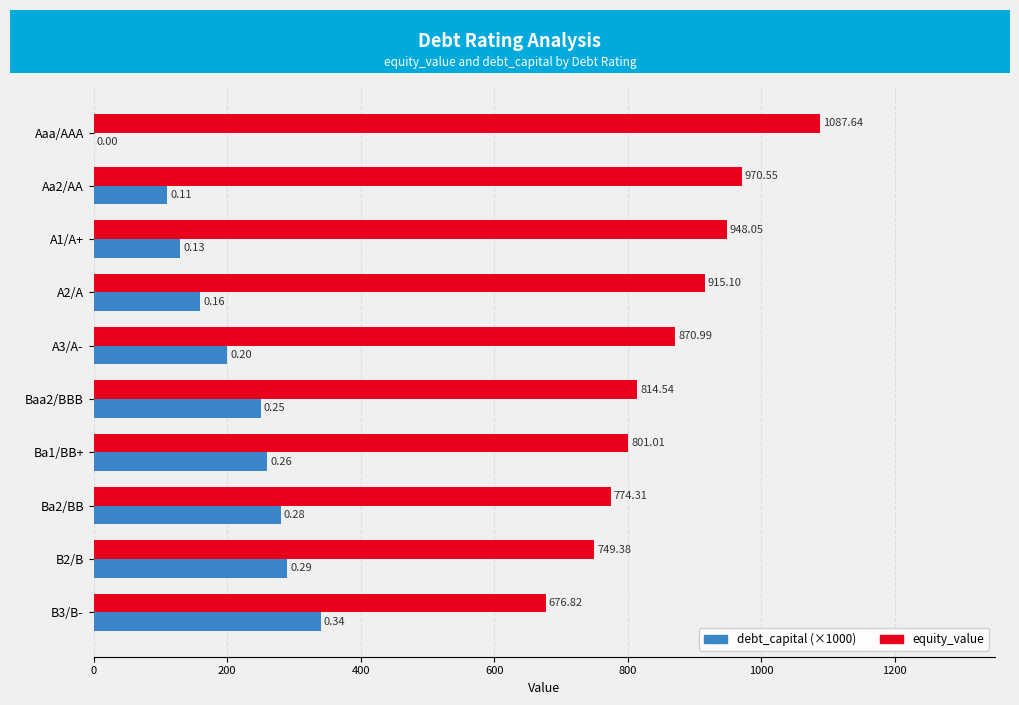

What is the sum of the equity_value values at B3/B- and Baa2/BBB?

1491.4